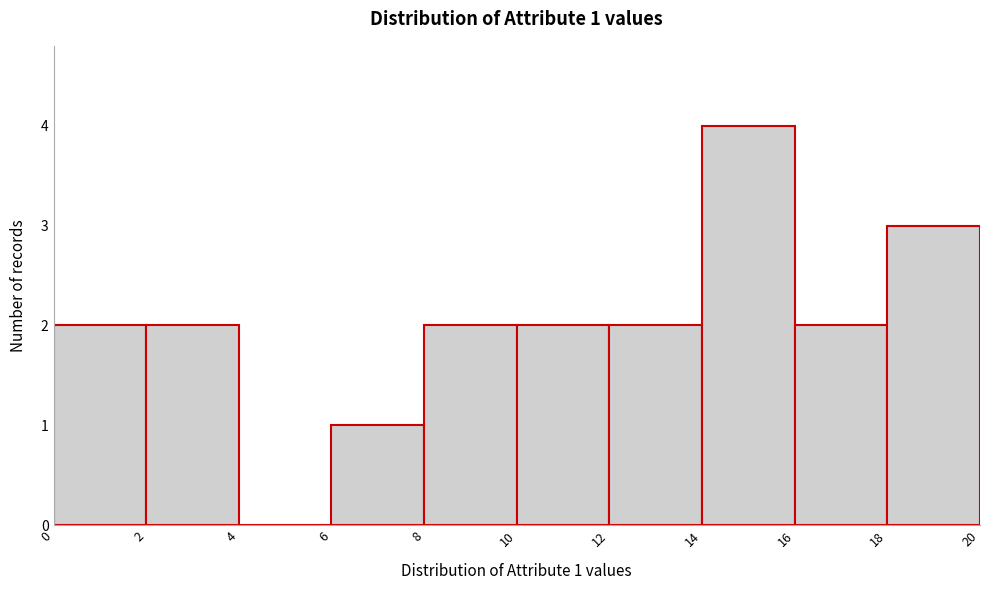

Which range on the x-axis has the tallest bar?

14 to 16